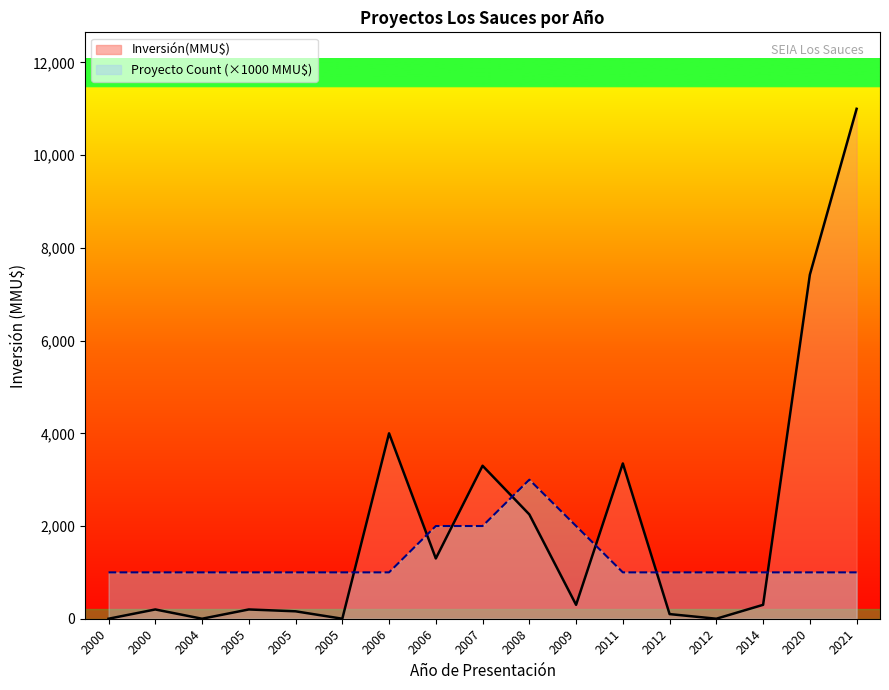

What is the difference between the Inversión(MMU$) values at 2004 and 2000?

200